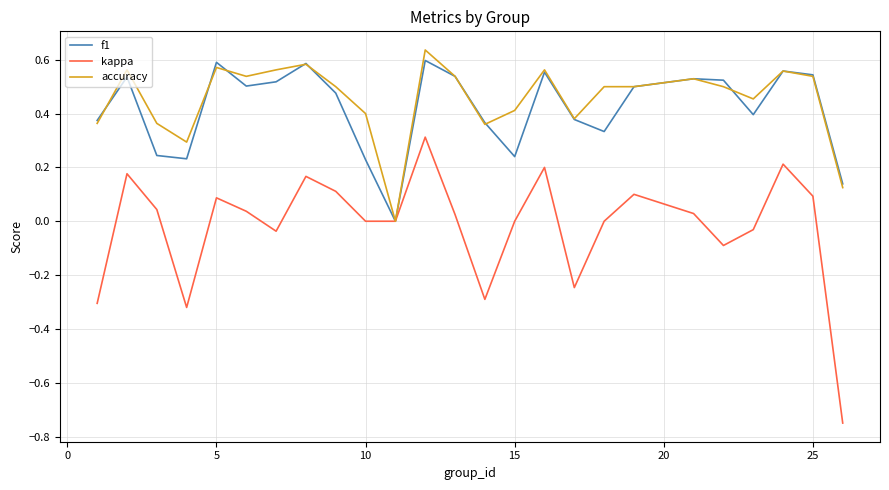

Which series has the widest spread of values?

kappa